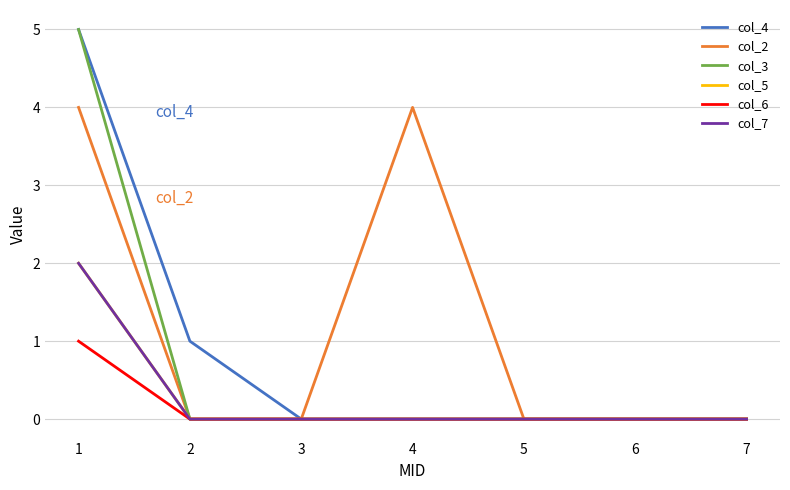

Reading right to left, list all the values displayed in this chart.

col_4: 0	0	0	0	0	1	5
col_2: 0	0	0	4	0	0	4
col_3: 0	0	0	0	0	0	5
col_5: 0	0	0	0	0	0	2
col_6: 0	0	0	0	0	0	1
col_7: 0	0	0	0	0	0	2